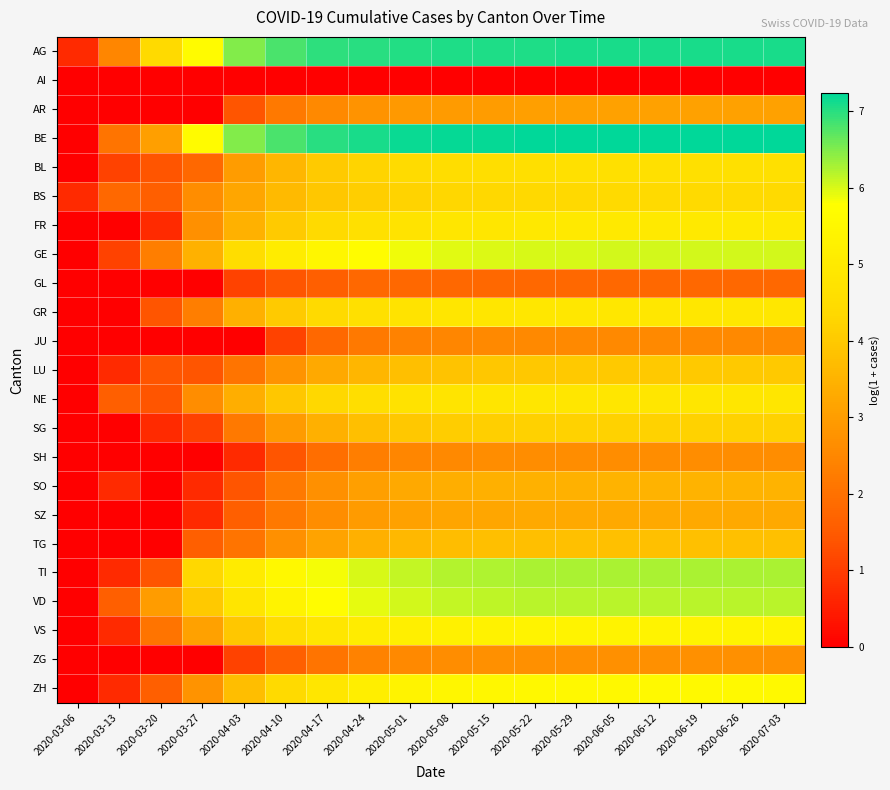

What is the total value across all series at 2020-04-17?

87.0